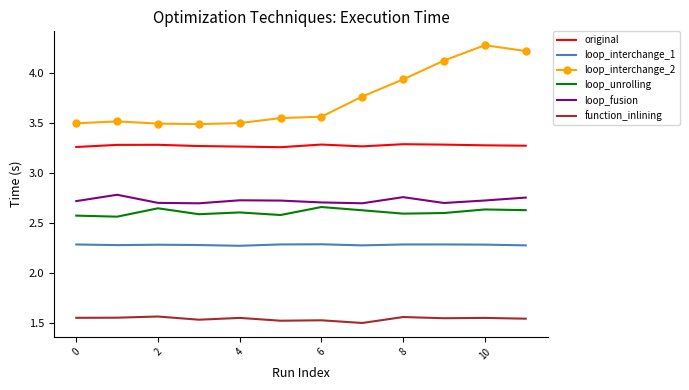

List the series in order of their peak value, highest first.

loop_interchange_2, original, loop_fusion, loop_unrolling, loop_interchange_1, function_inlining